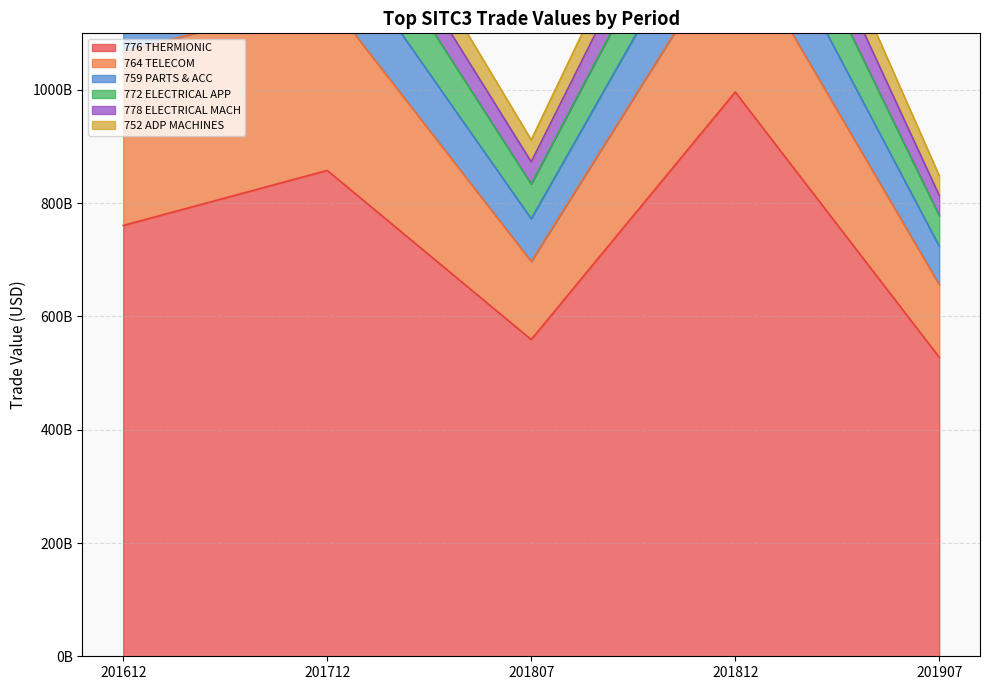

What is the difference between the highest and lowest values at 201712?

654827267858